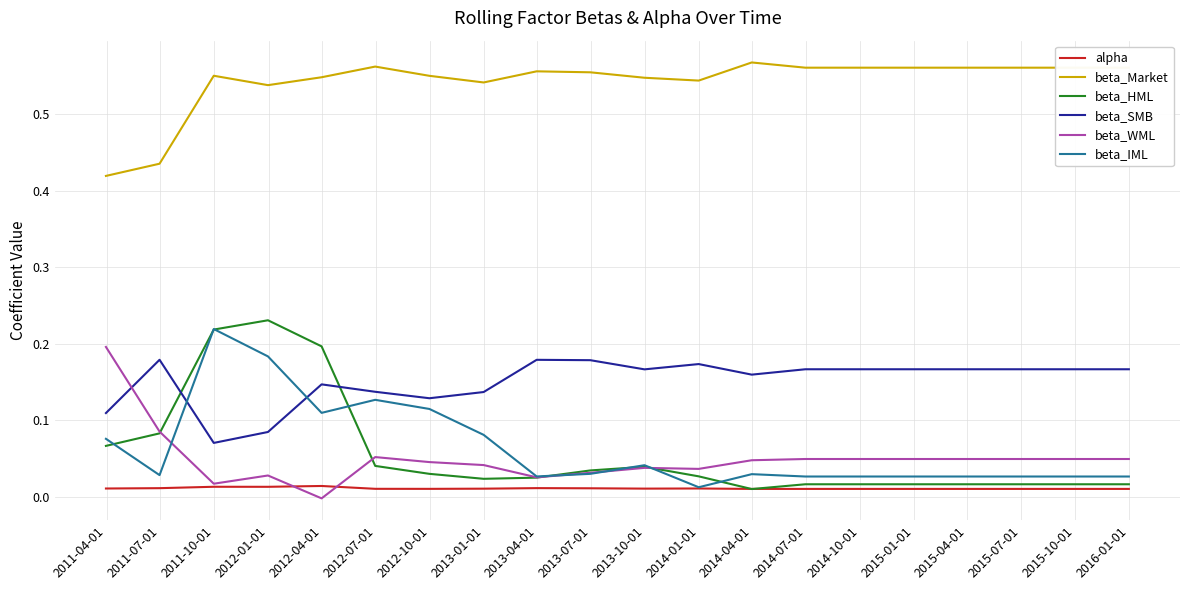

Which series has the largest total across all categories?

beta_Market